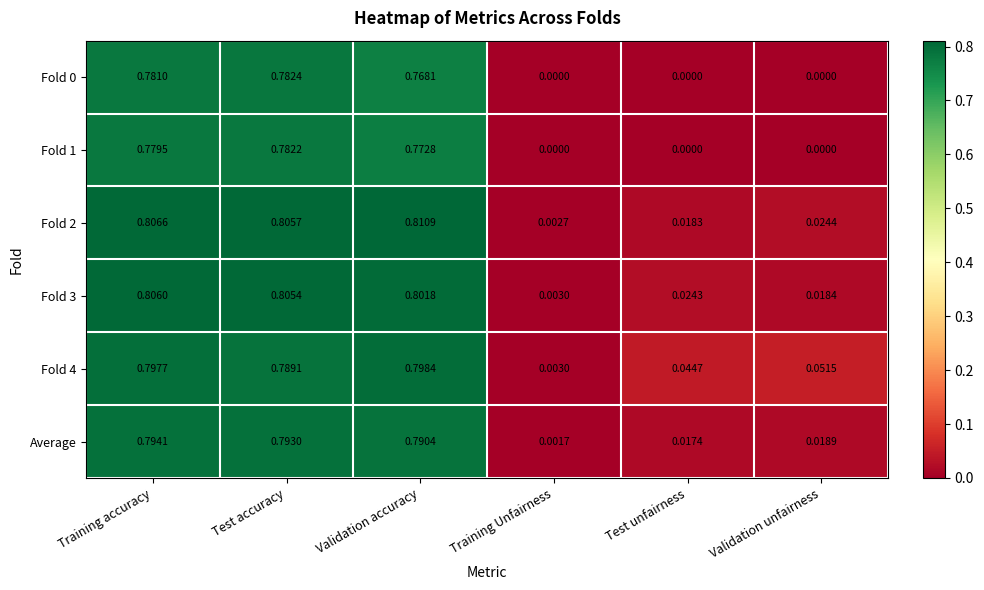

Which series changed the most between Training accuracy and Test unfairness?

Fold 2